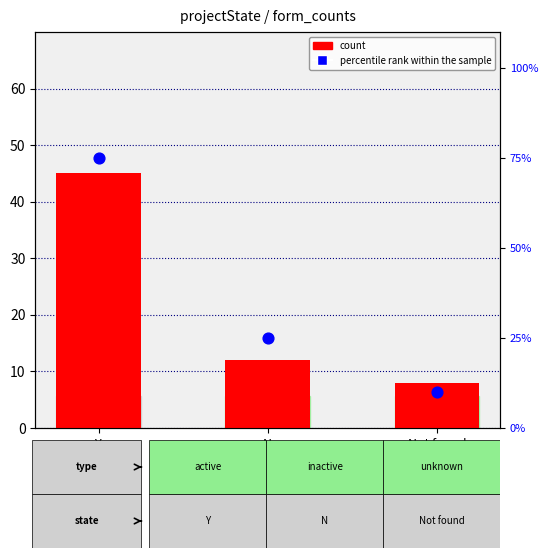

Is the value of percentile rank within the sample at Not found greater than the value of count at Not found?

Yes